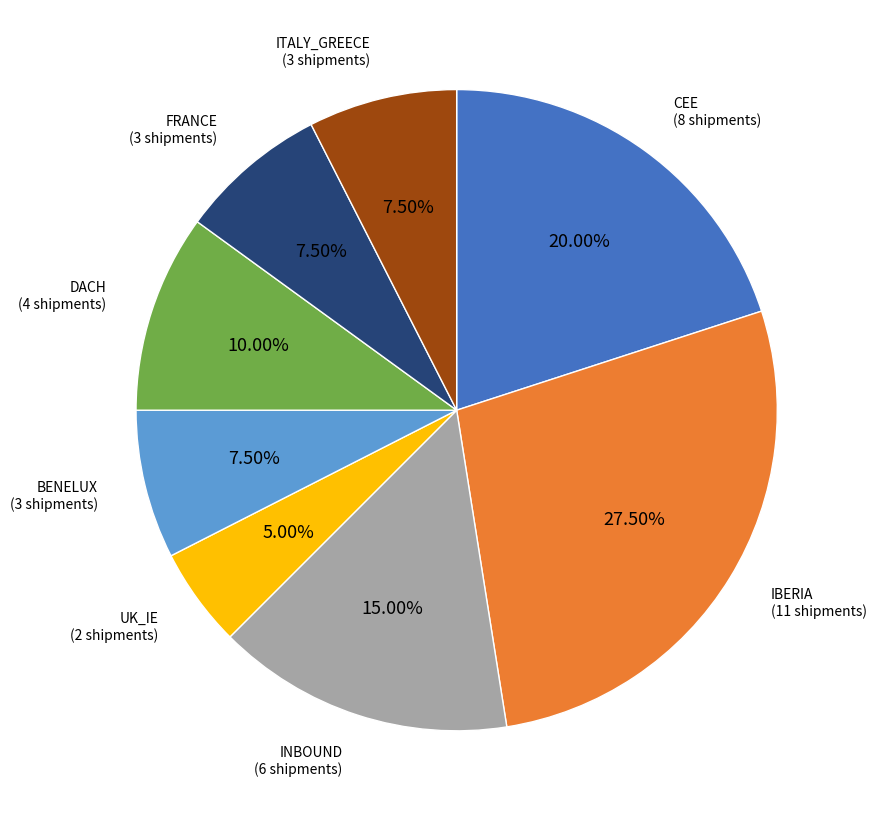

What is the smallest slice in the pie chart?

UK_IE